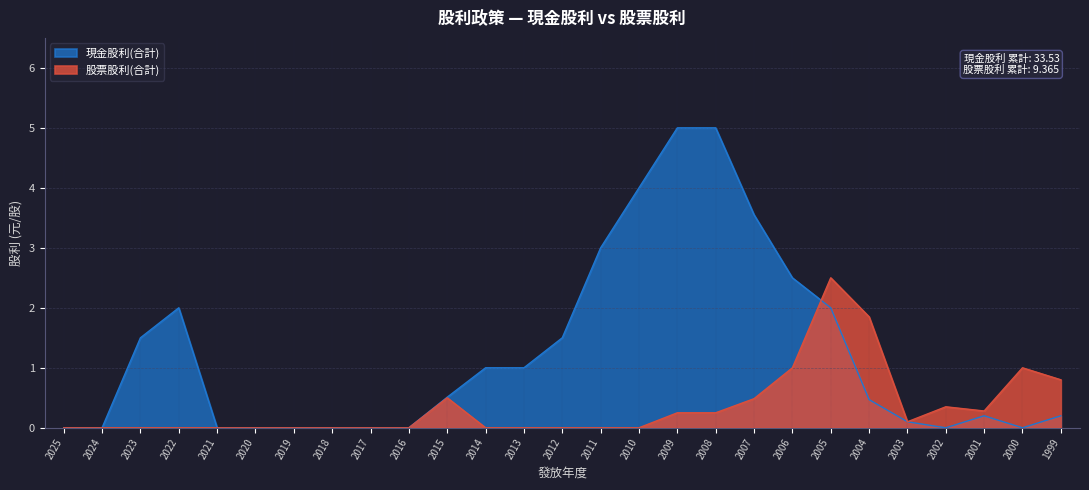

Which series has the largest total across all categories?

現金股利(合計)